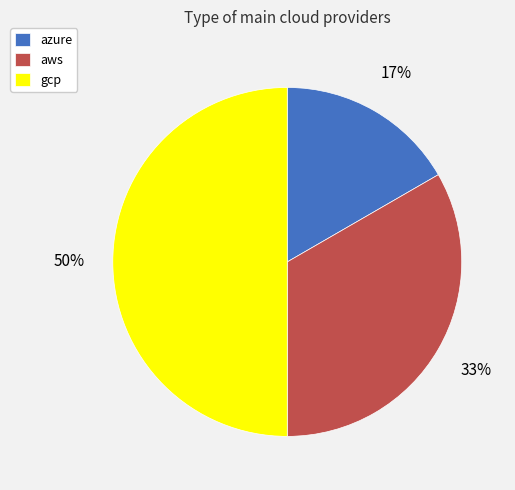

Count the number of slices in the pie.

3